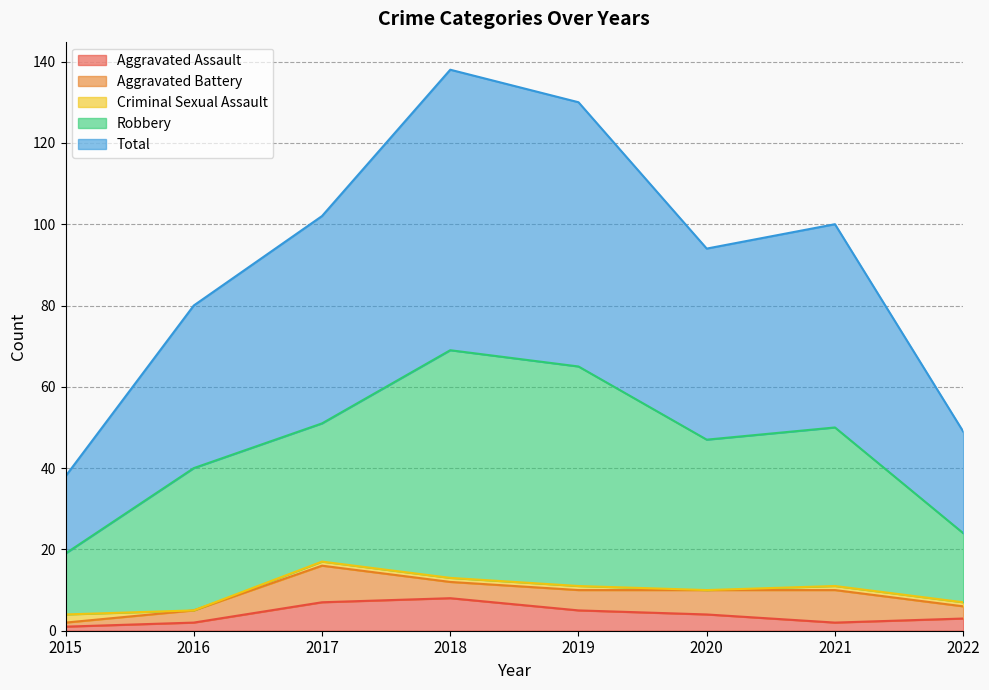

Between 2015 and 2021, which series saw the biggest shift?

Total